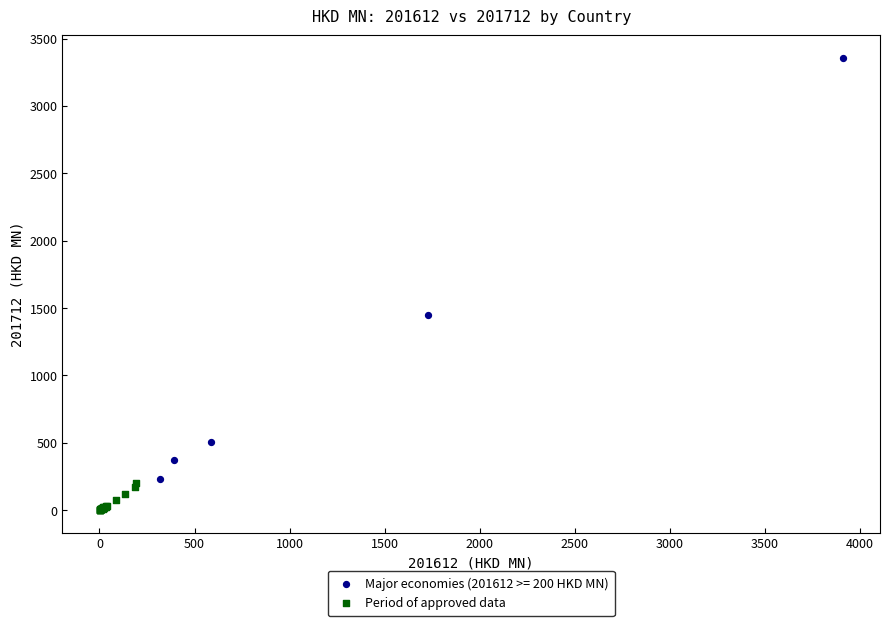

Which series has the largest Y range (max minus min)?

Major economies (201612 >= 200 HKD MN)